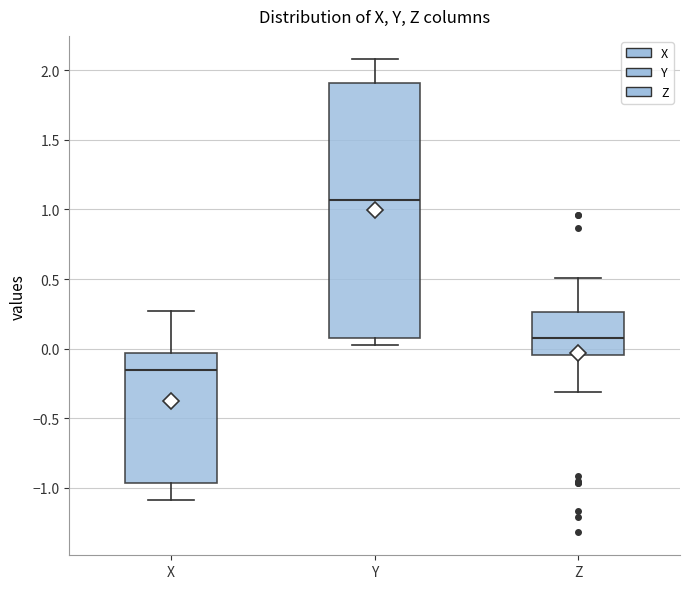

Reading left to right, transcribe this box plot: for each box, give where its median line is, the range the box spans, and where its two whiskers end, as read against the y-axis. The values are not printed on the chart, so give them approximately, as read against the axis.

X: median -0.15, box -0.95 to -0.05, whiskers -1.10 to 0.25
Y: median 1.05, box 0.10 to 1.90, whiskers 0.05 to 2.10
Z: median 0.10, box -0.05 to 0.25, whiskers -0.30 to 0.50